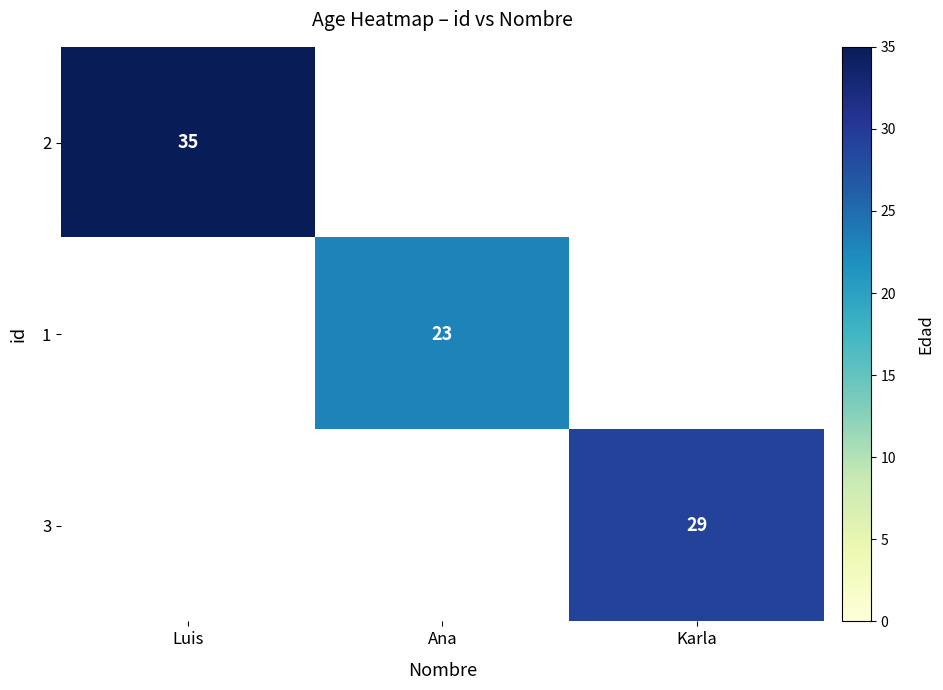

Count the number of data series in this chart.

3